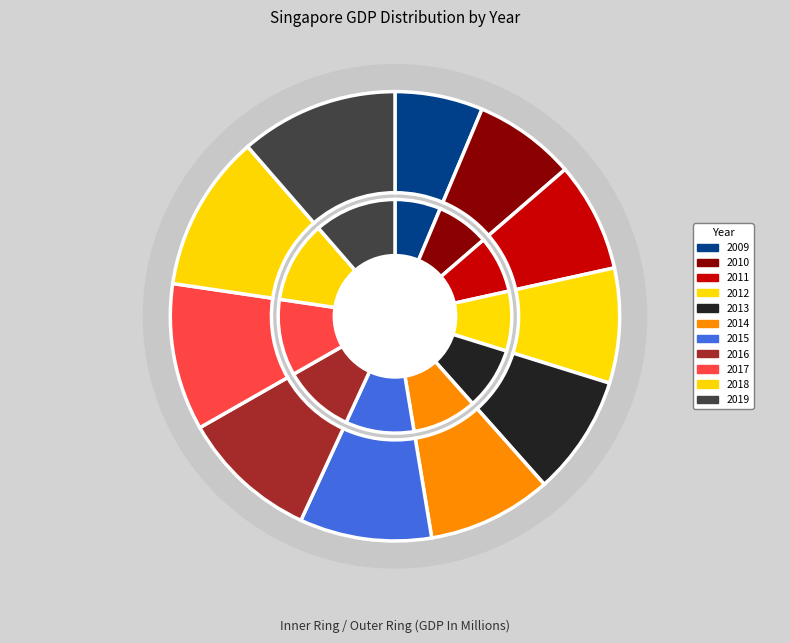

The 2010 slice represents 7% of the pie. True or false?

True